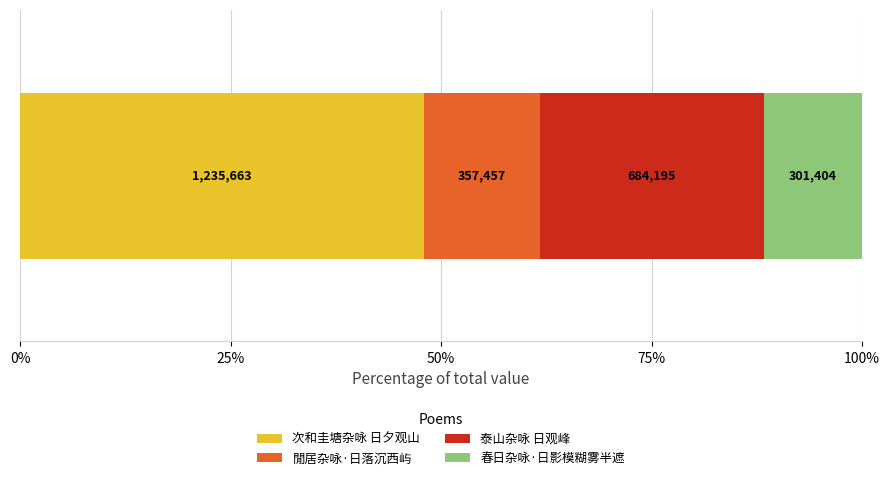

What are all the series names shown in the legend?

次和圭塘杂咏 日夕观山, 閒居杂咏·日落沉西屿, 泰山杂咏 日观峰, 春日杂咏·日影模糊雾半遮